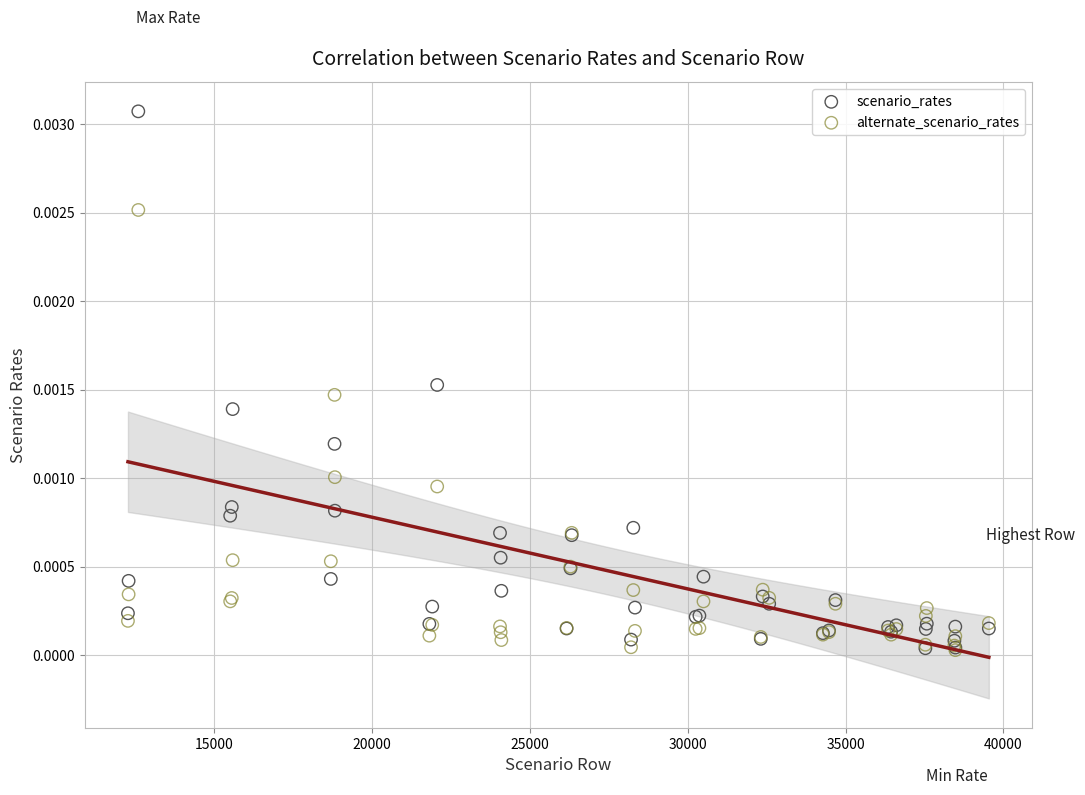

Which series has the largest Y range (max minus min)?

scenario_rates